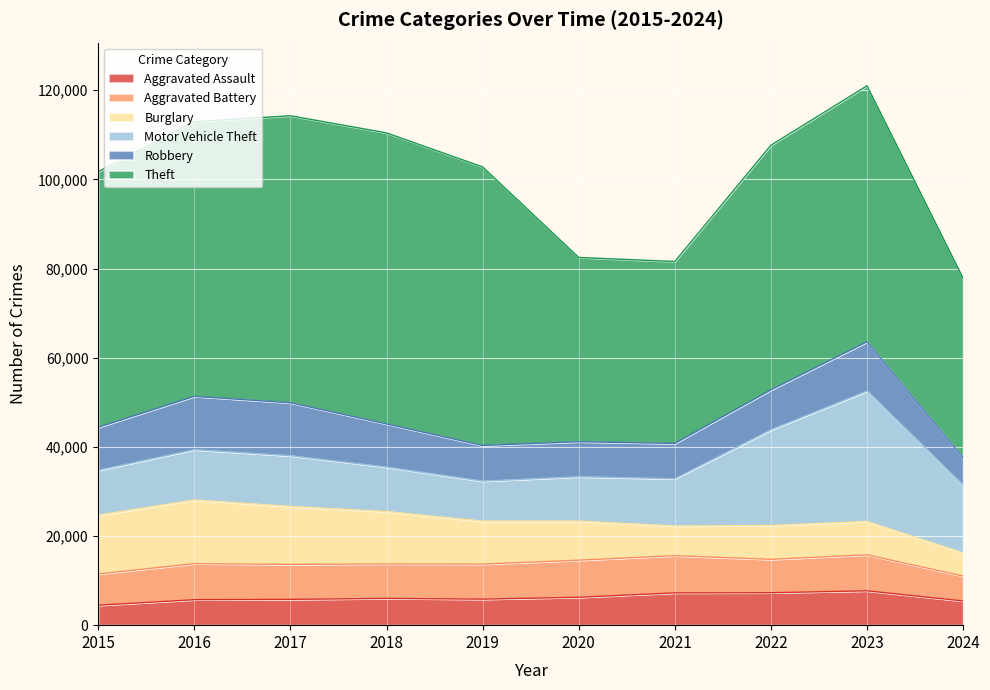

In Burglary, how many points are lower than both neighbors (excluding endpoints)?

1